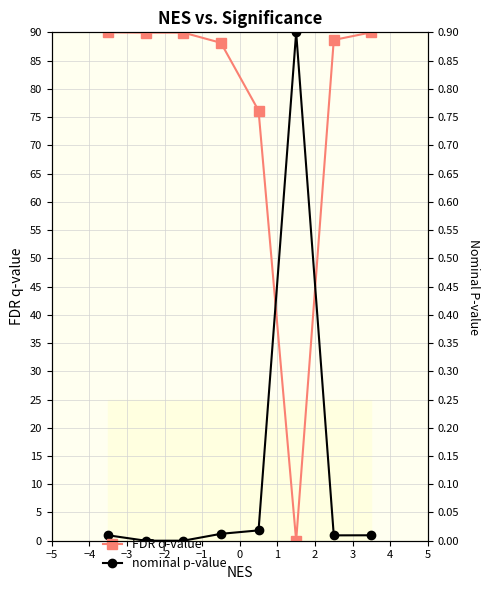

At how many categories does at least one series exceed 28?

8